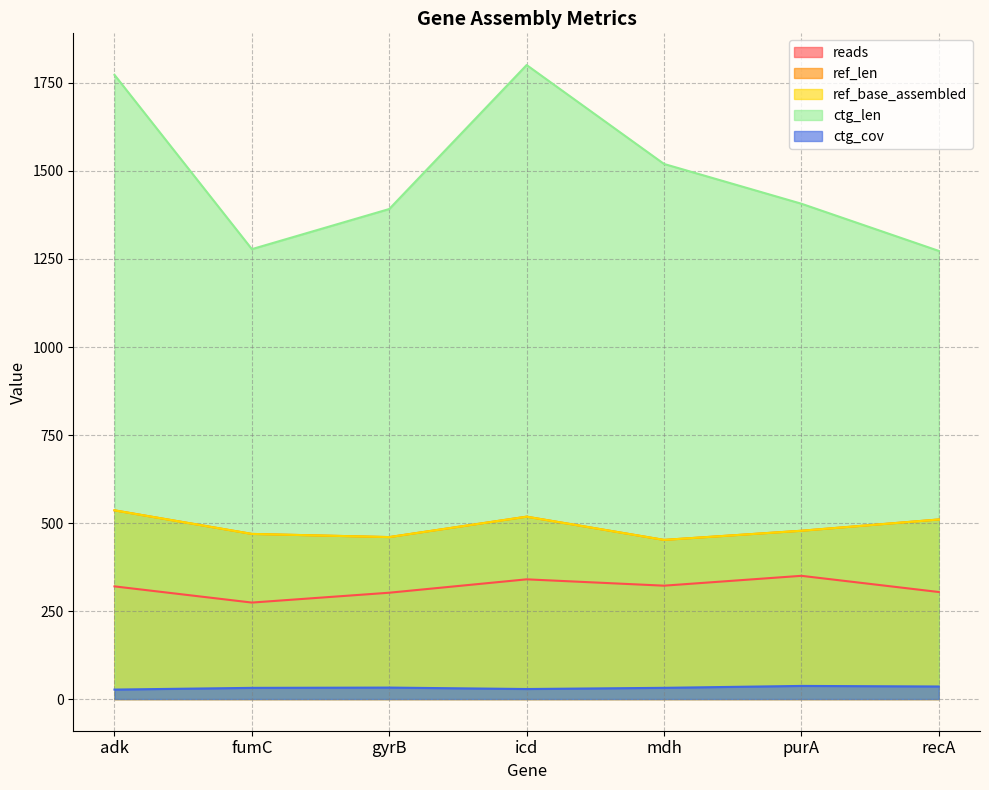

True or false: reads and ctg_len cross at least once.

False